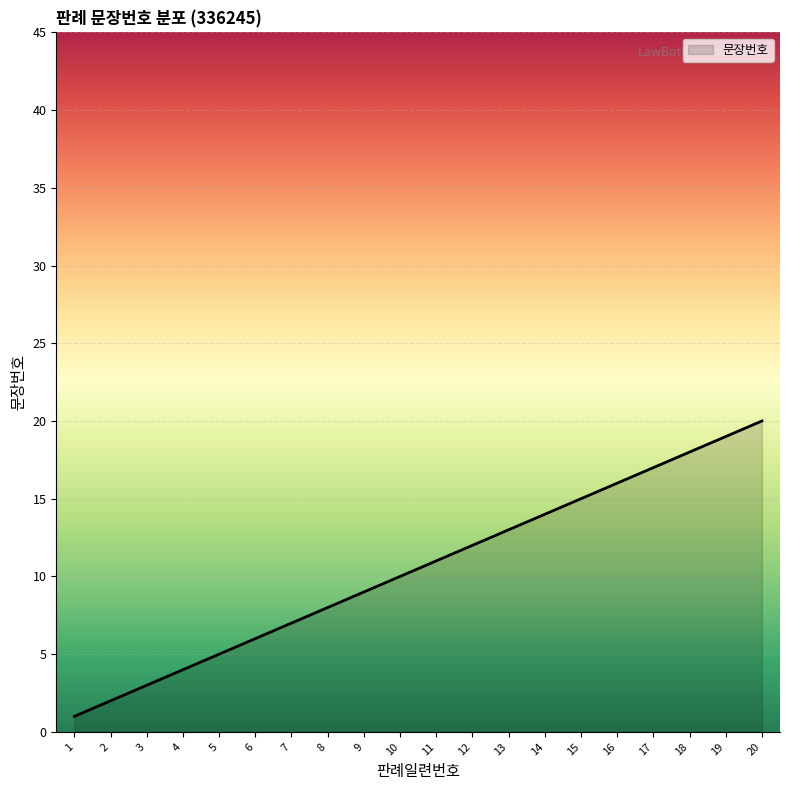

True or false: there are more than 0 points higher than both neighbors.

False